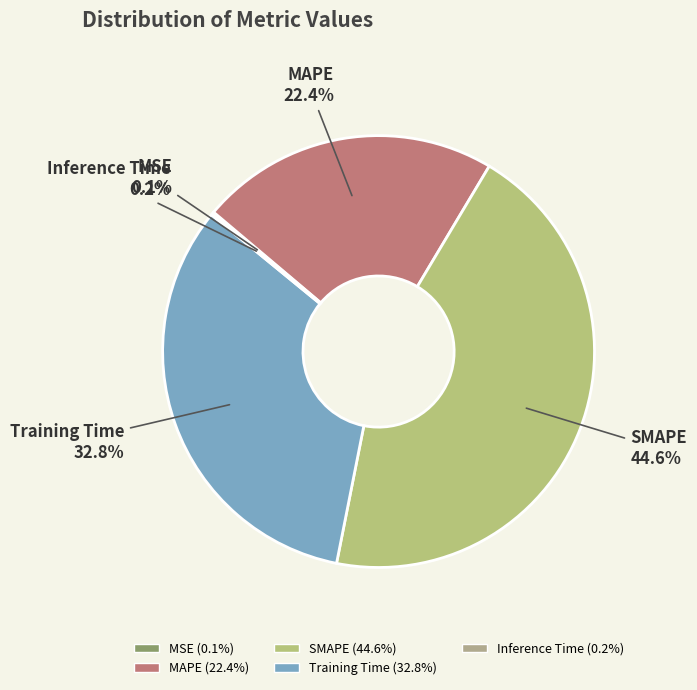

What is the ratio of the value at Training Time to the value at SMAPE?

0.7